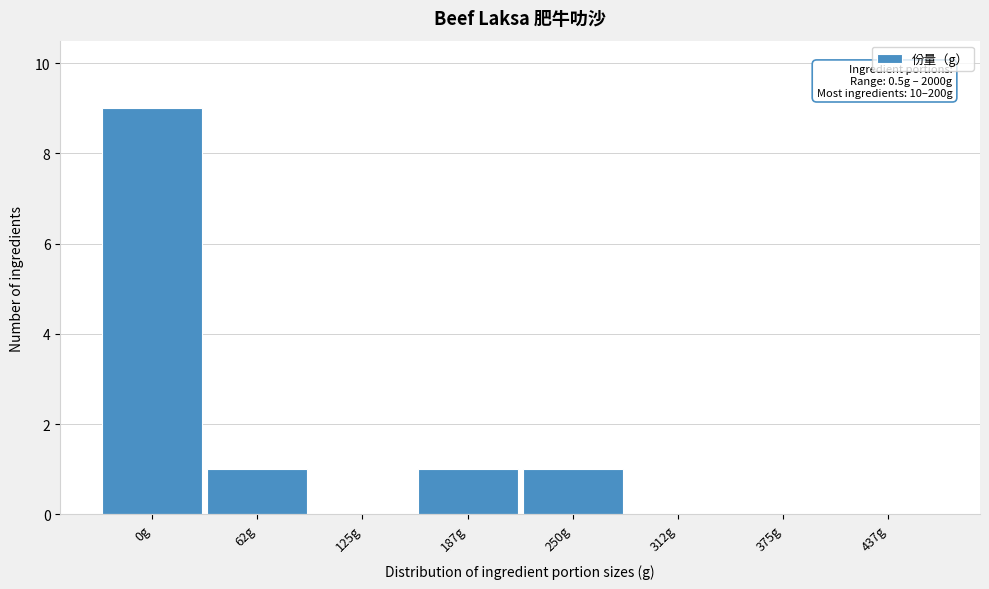

Reading left to right, transcribe all the data shown in this chart.

0g=9	62g=1	125g=0	187g=1	250g=1	312g=0	375g=0	437g=0